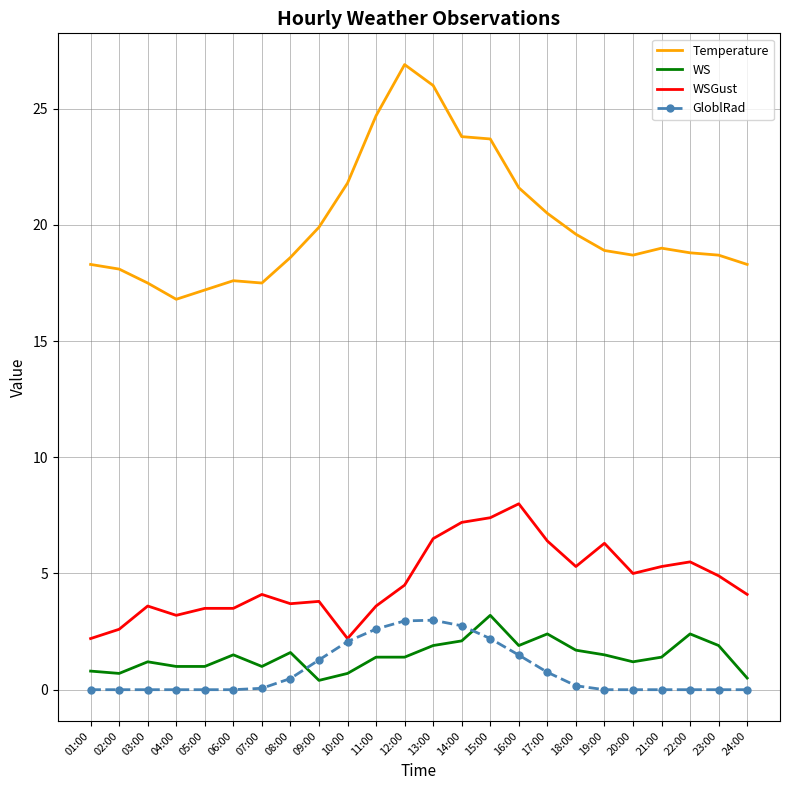

The value of WSGust at 04:00 is 3.2. True or false?

True